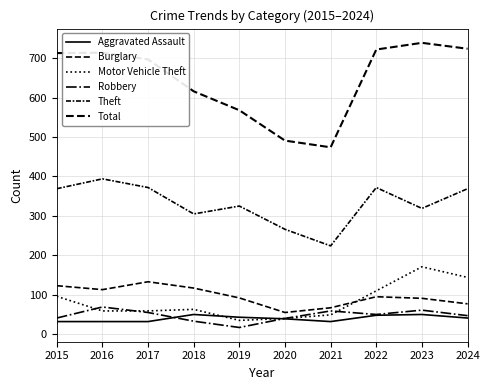

True or false: Theft has a value of 319 at 2023.

True